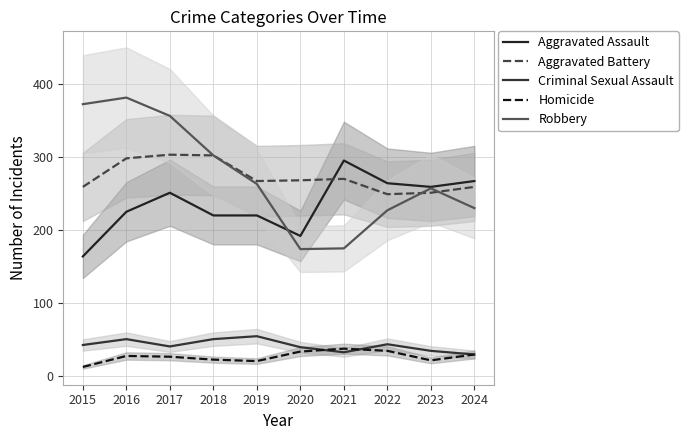

What is the difference between the Criminal Sexual Assault values at 2016 and 2024?

21